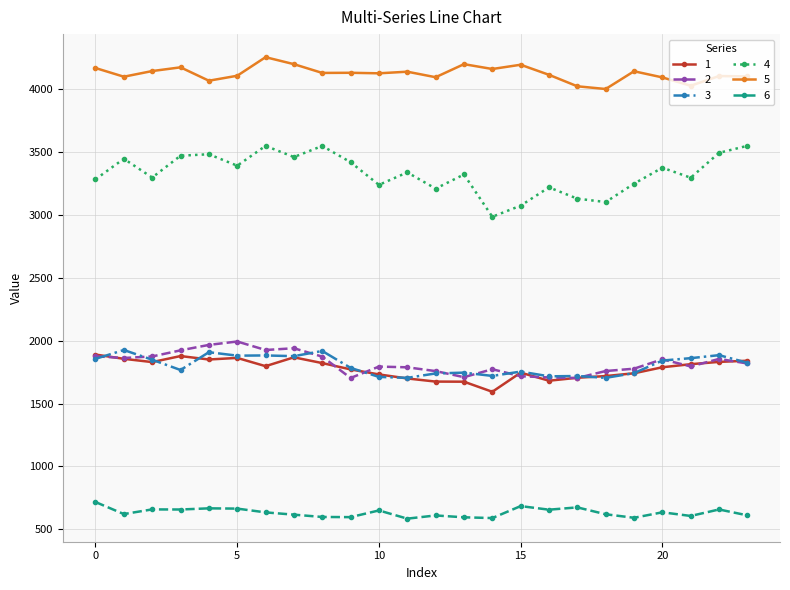

What is the smallest value displayed?

584.6